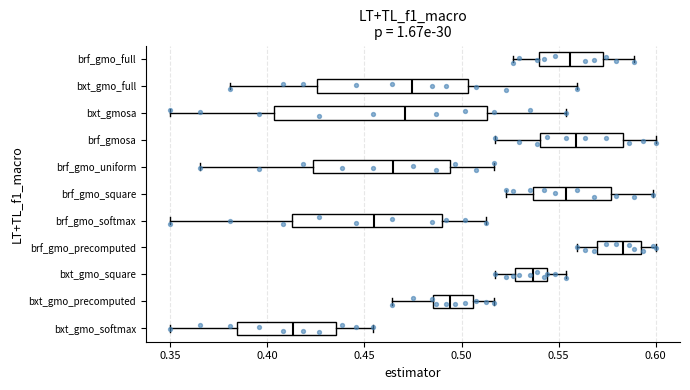

Reading bottom to top, transcribe this box plot: for each box, give where its median line is, the range the box spans, and where its two whiskers end, as read against the x-axis. The values are not printed on the chart, so give them approximately, as read against the axis.

bxt_gmo_softmax: median 0.415, box 0.385 to 0.435, whiskers 0.350 to 0.455
bxt_gmo_precomputed: median 0.495, box 0.485 to 0.505, whiskers 0.465 to 0.515
bxt_gmo_square: median 0.535, box 0.525 to 0.545, whiskers 0.515 to 0.555
brf_gmo_precomputed: median 0.585, box 0.570 to 0.590, whiskers 0.560 to 0.600
brf_gmo_softmax: median 0.455, box 0.415 to 0.490, whiskers 0.350 to 0.510
brf_gmo_square: median 0.555, box 0.535 to 0.575, whiskers 0.525 to 0.600
brf_gmo_uniform: median 0.465, box 0.425 to 0.495, whiskers 0.365 to 0.515
brf_gmosa: median 0.560, box 0.540 to 0.585, whiskers 0.515 to 0.600
bxt_gmosa: median 0.470, box 0.405 to 0.515, whiskers 0.350 to 0.555
bxt_gmo_full: median 0.475, box 0.425 to 0.505, whiskers 0.380 to 0.560
brf_gmo_full: median 0.555, box 0.540 to 0.575, whiskers 0.525 to 0.590